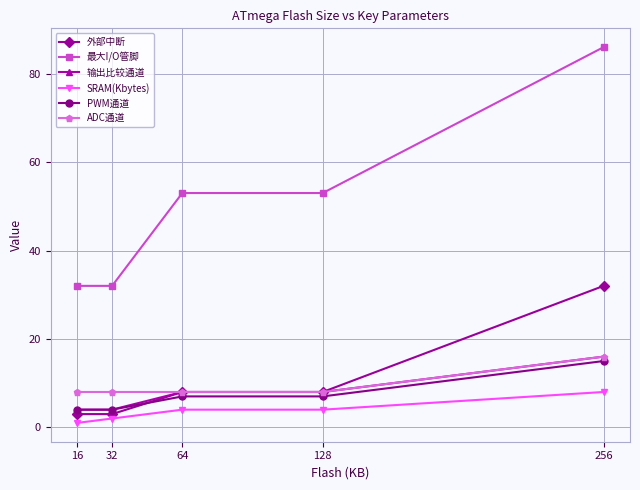

True or false: PWM通道 has a value of 15 at 256.

True